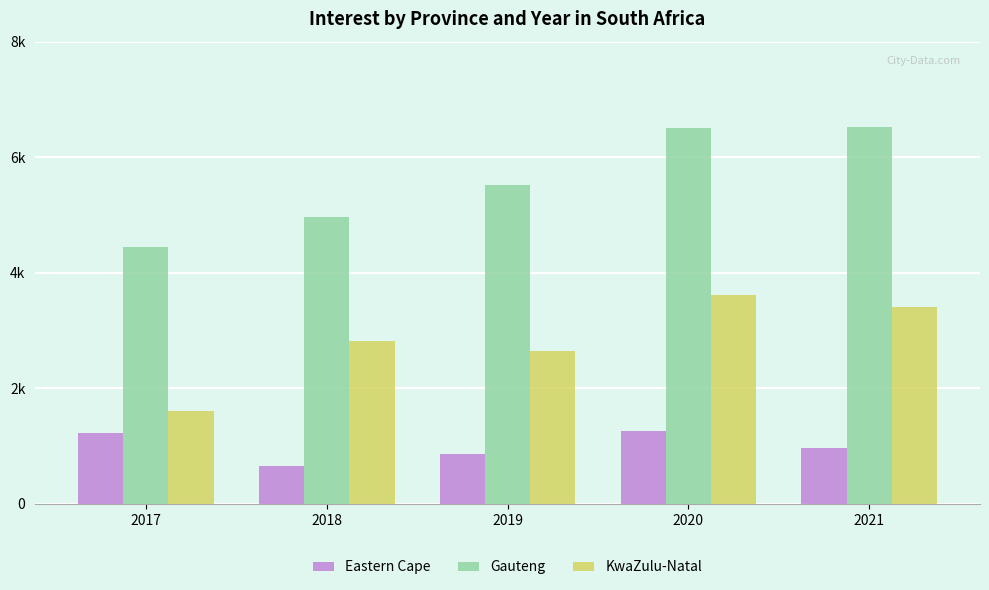

What is the value of the KwaZulu-Natal bar at the 4th from the left?

3619